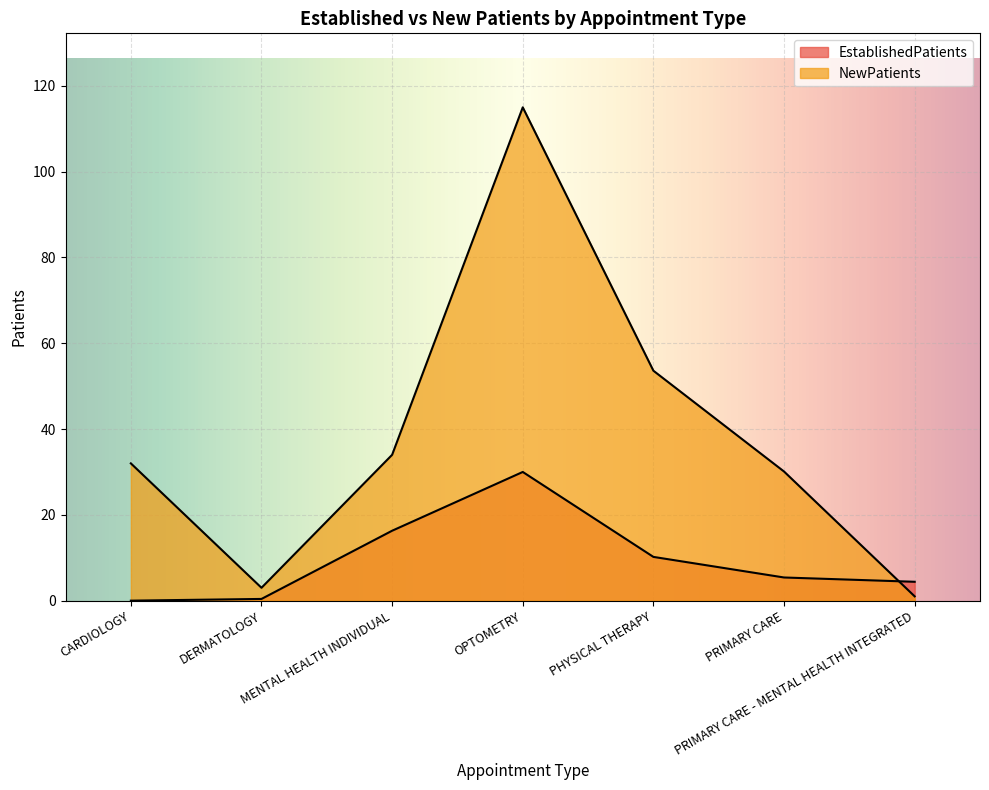

Where is the first local maximum for NewPatients?

OPTOMETRY